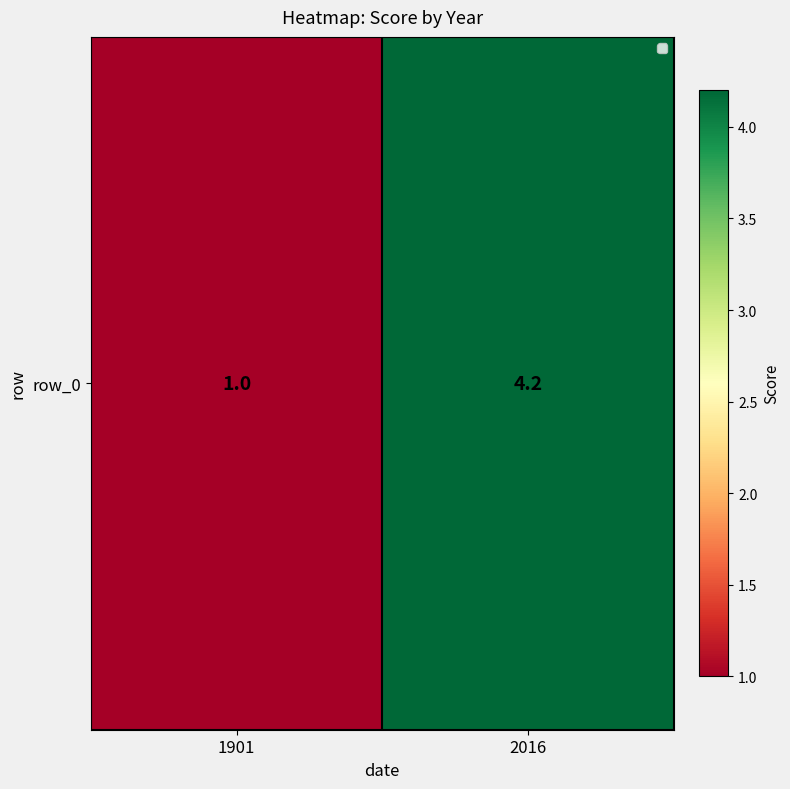

What is the difference between the values at 1901 and 2016?

3.2